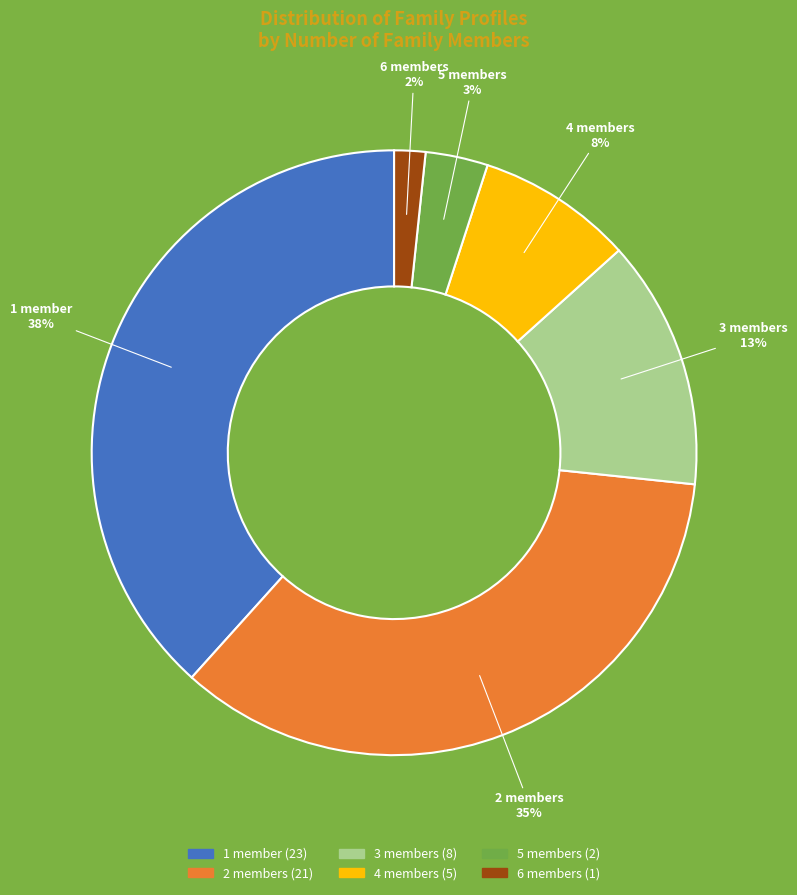

Between 1 and 3, which is larger?

1